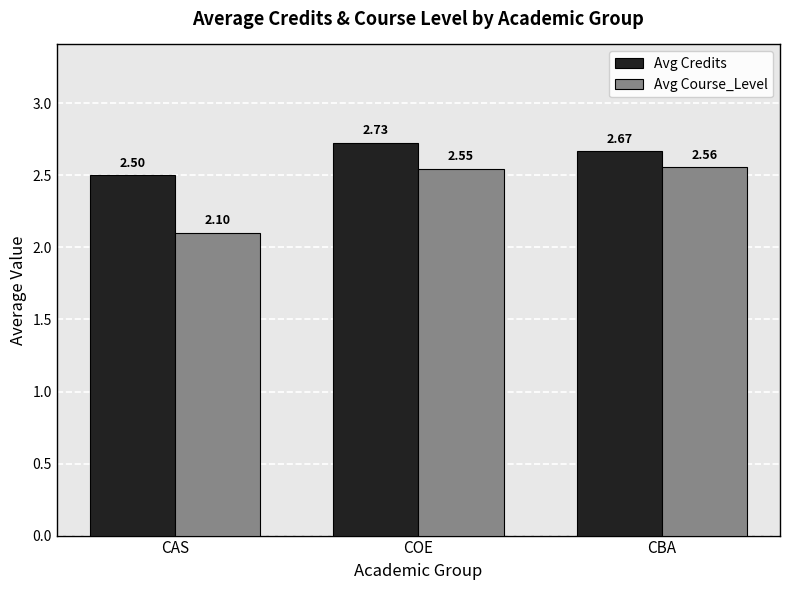

Which series has the widest spread of values?

Avg Course_Level